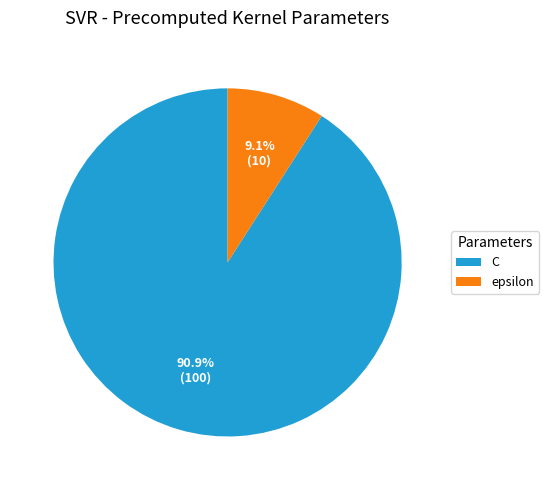

What percentage do epsilon and C together represent?

100.0%